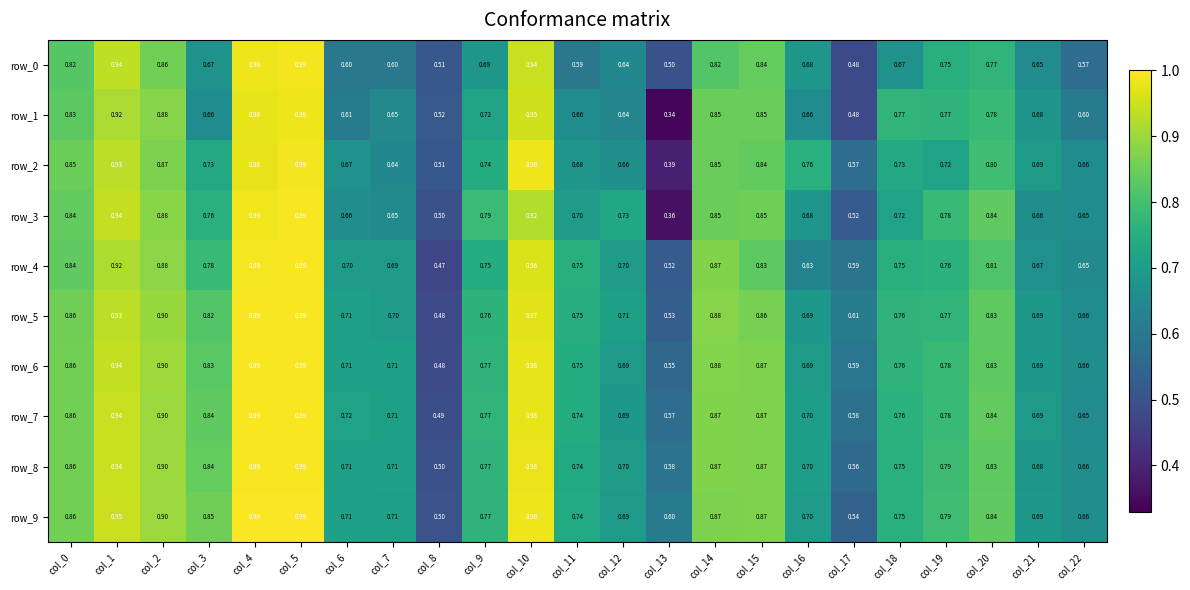

Is the value of row_5 at col_2 greater than the value of row_0 at col_11?

Yes